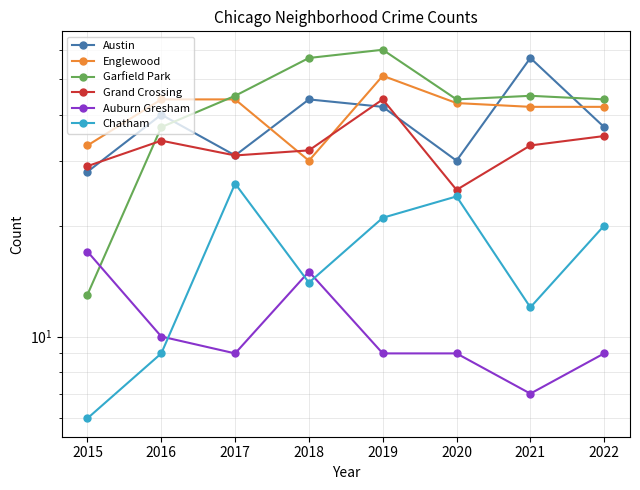

What is the value of the Garfield Park point at the 4th from the left?

57